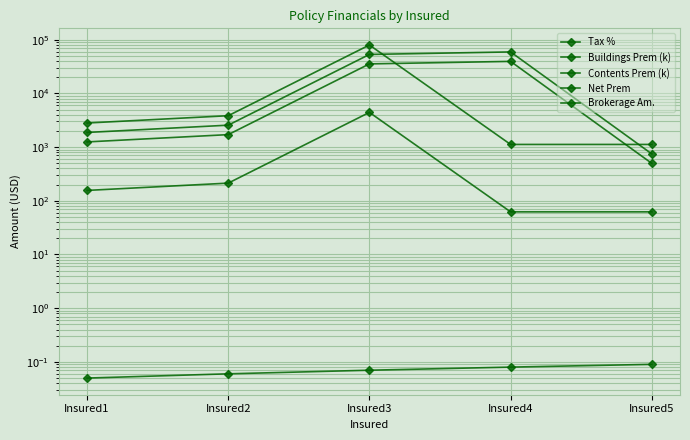

True or false: Contents Prem (k) and Tax % intersect in this chart.

False